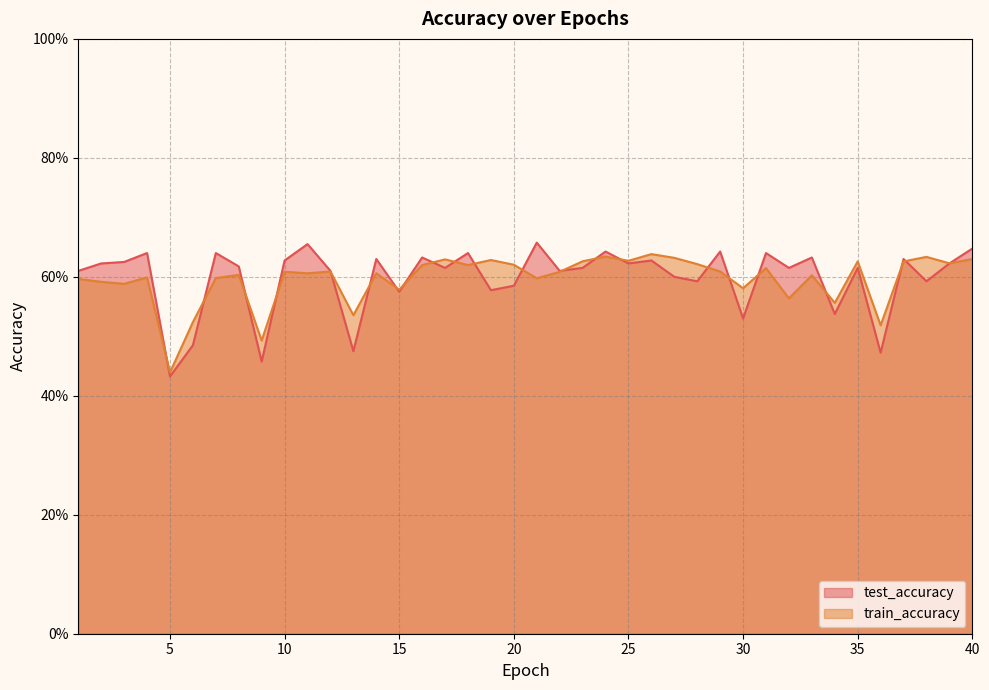

What is the value of the test_accuracy point at the 22nd from the left?

0.6